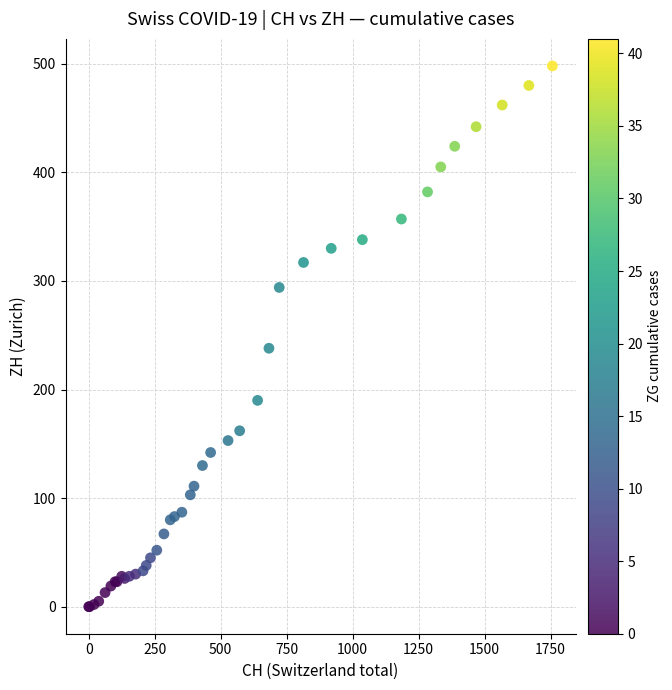

What Y value in the scatter plot is closest to 249?

238